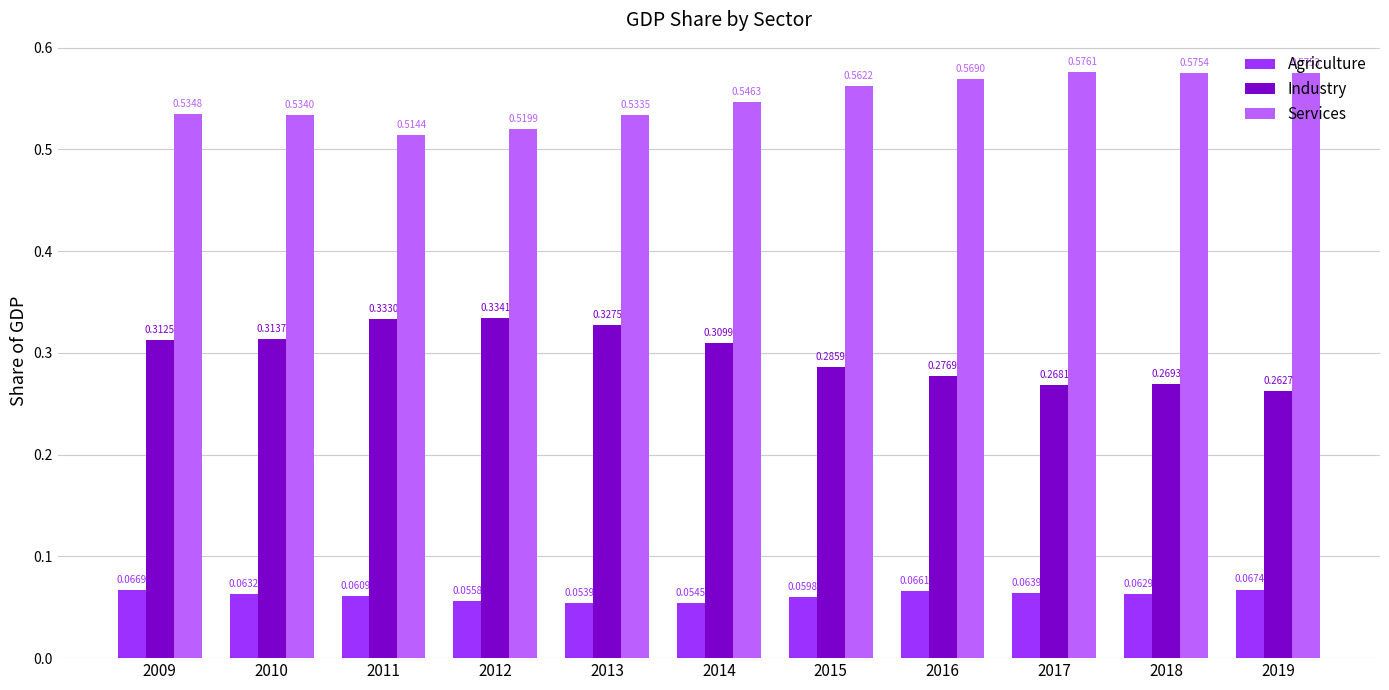

What is the sum of all Industry values?

3.3